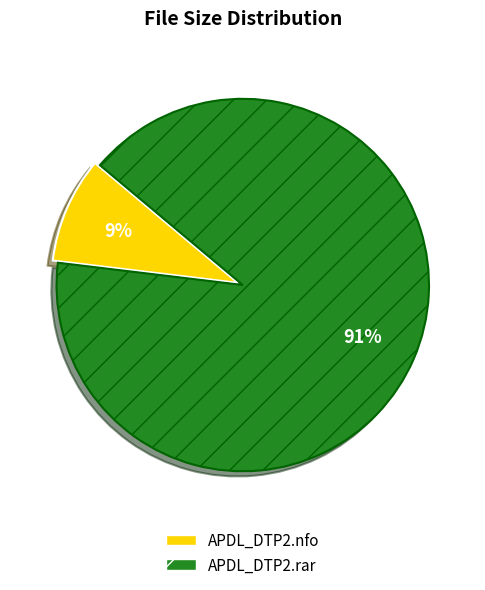

Rank the categories by value from lowest to highest.

APDL_DTP2.nfo, APDL_DTP2.rar